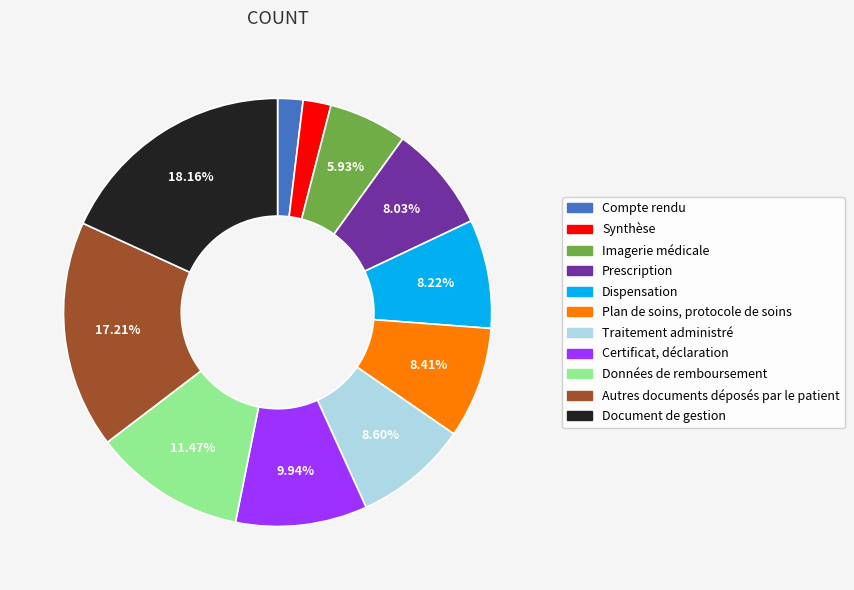

To the nearest percent, what is the average slice percentage?

9%